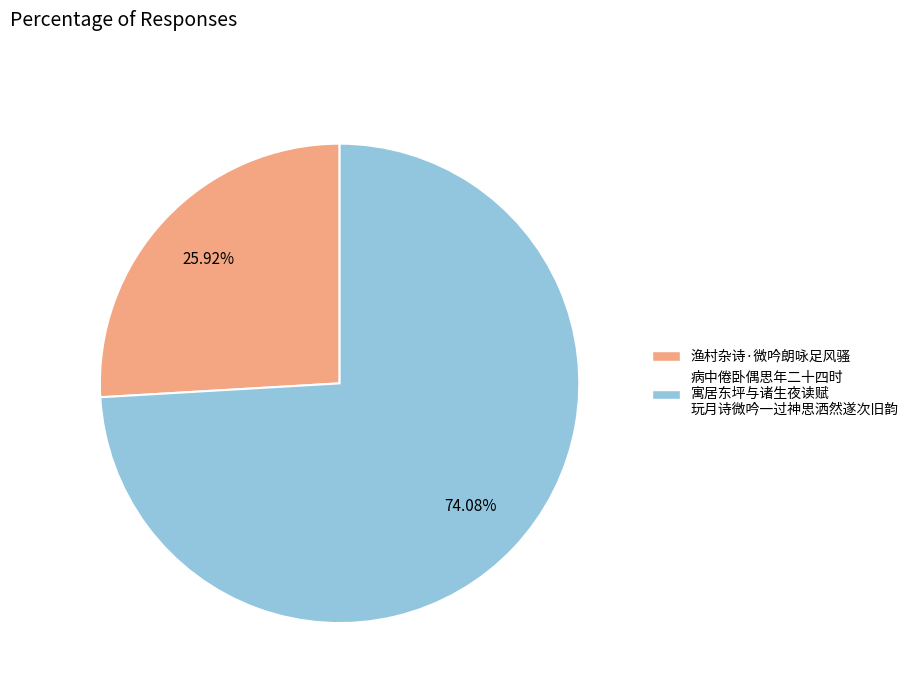

Does any single category account for the majority?

Yes